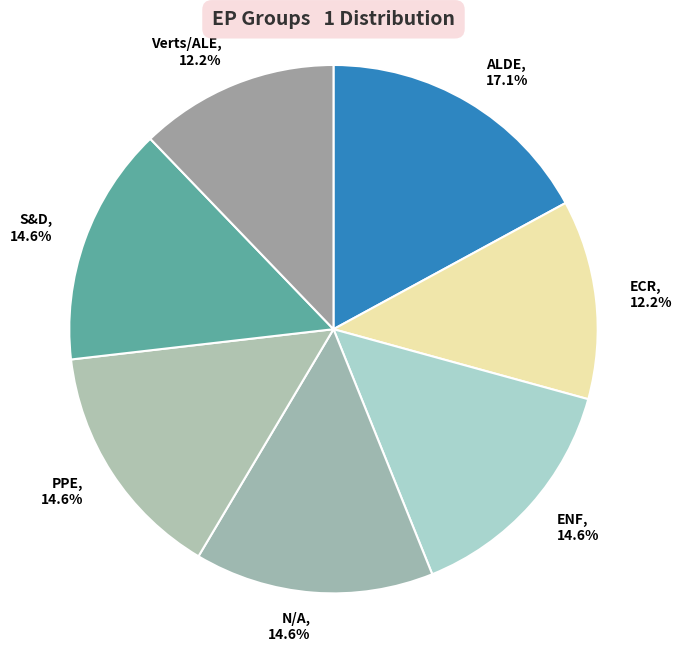

What is the largest slice in the pie chart?

ALDE